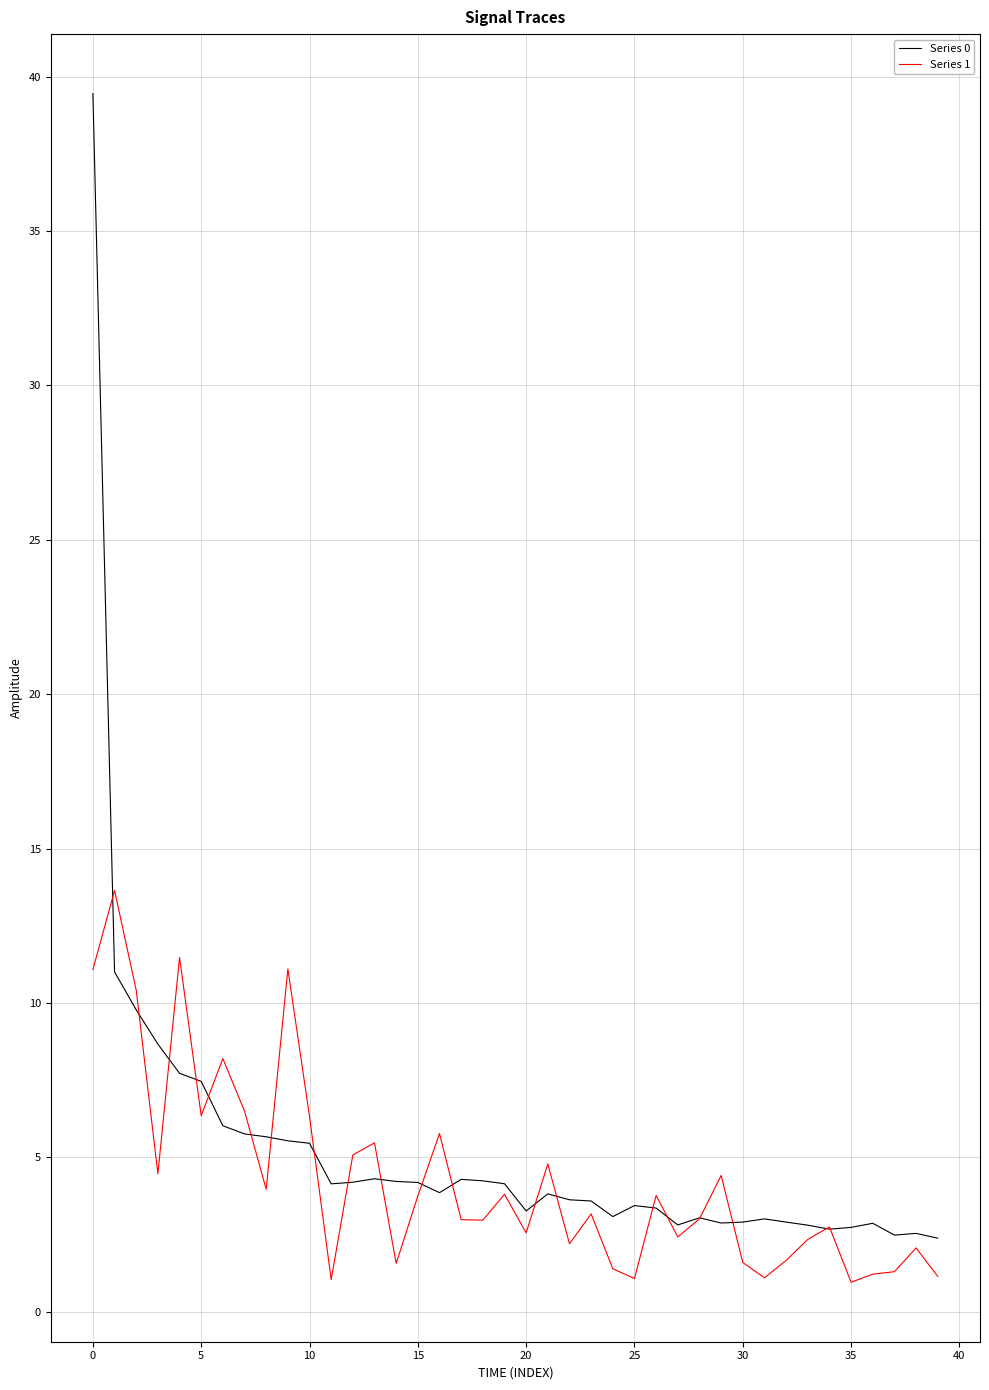

Which series has the largest range (max minus min)?

Series 0